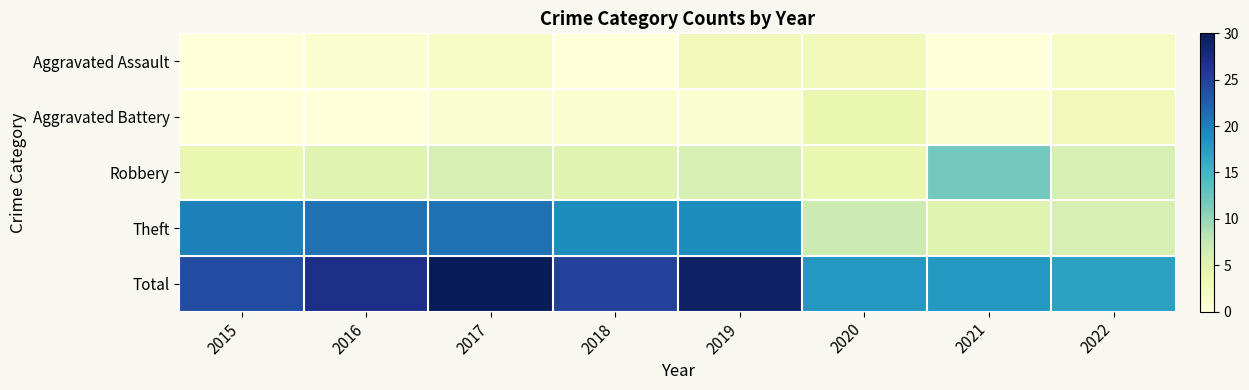

Reading right to left, what are all the values shown in this chart?

Aggravated Assault: 2022=2	2021=0	2020=3	2019=3	2018=0	2017=2	2016=1	2015=0
Aggravated Battery: 2022=3	2021=1	2020=4	2019=1	2018=1	2017=1	2016=0	2015=0
Robbery: 2022=6	2021=12	2020=4	2019=6	2018=5	2017=6	2016=5	2015=4
Theft: 2022=6	2021=5	2020=7	2019=19	2018=19	2017=21	2016=21	2015=20
Total: 2022=17	2021=18	2020=18	2019=29	2018=25	2017=30	2016=27	2015=24